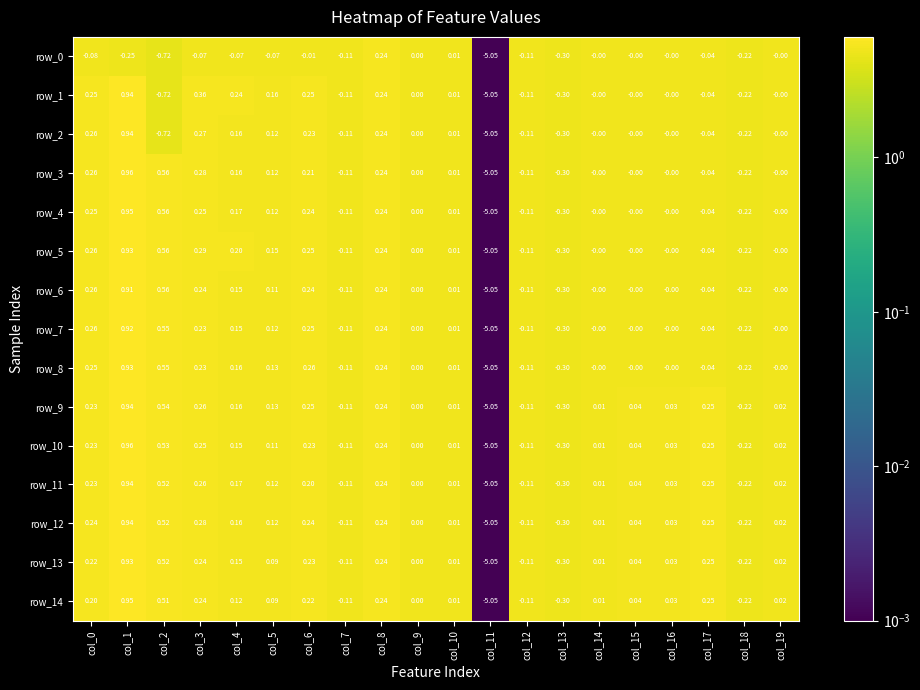

The value of row_11 at col_8 is 8.8. True or false?

False